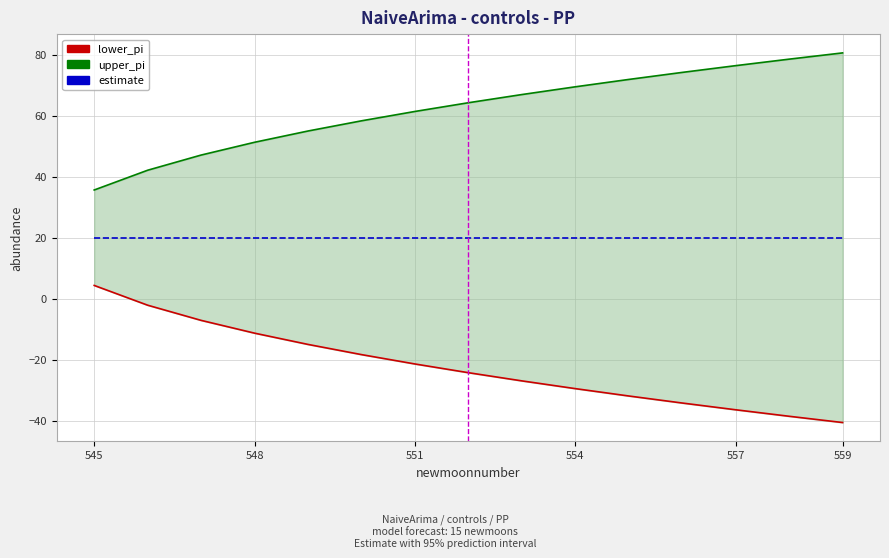

At 545, list the series in order from smallest to largest.

lower_pi, estimate, upper_pi